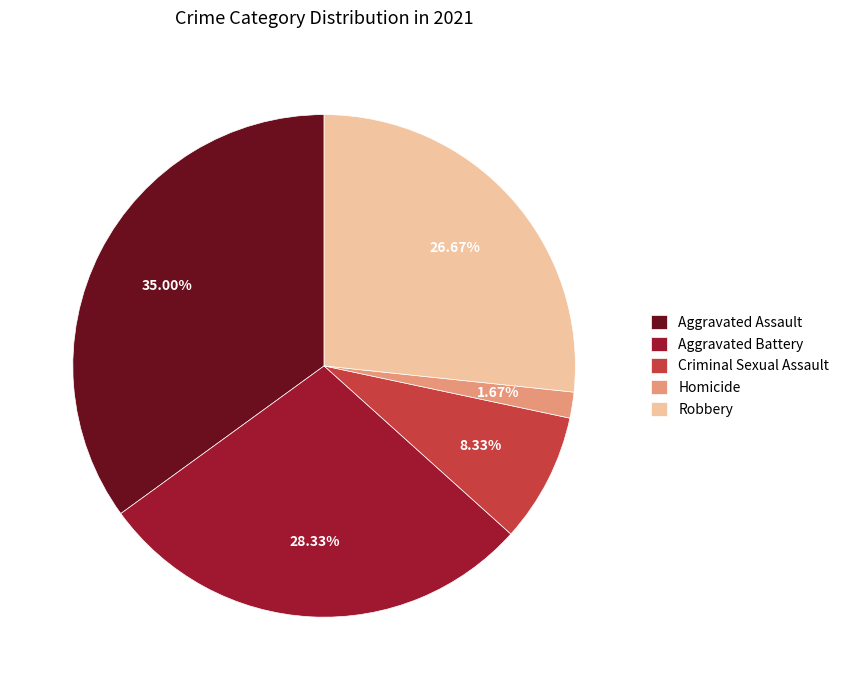

Does Criminal Sexual Assault represent more than half of the total?

No